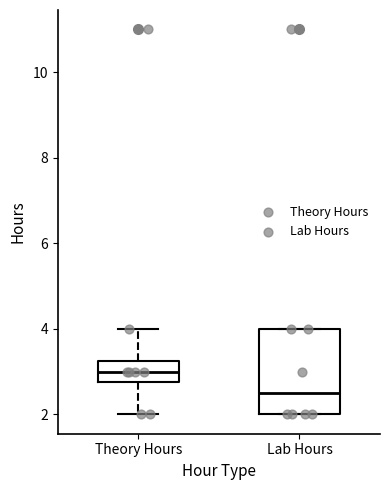

Where is the lower edge of the box for Lab Hours on the y-axis? The values are not printed on the chart, so give them approximately, as read against the axis.

2.0